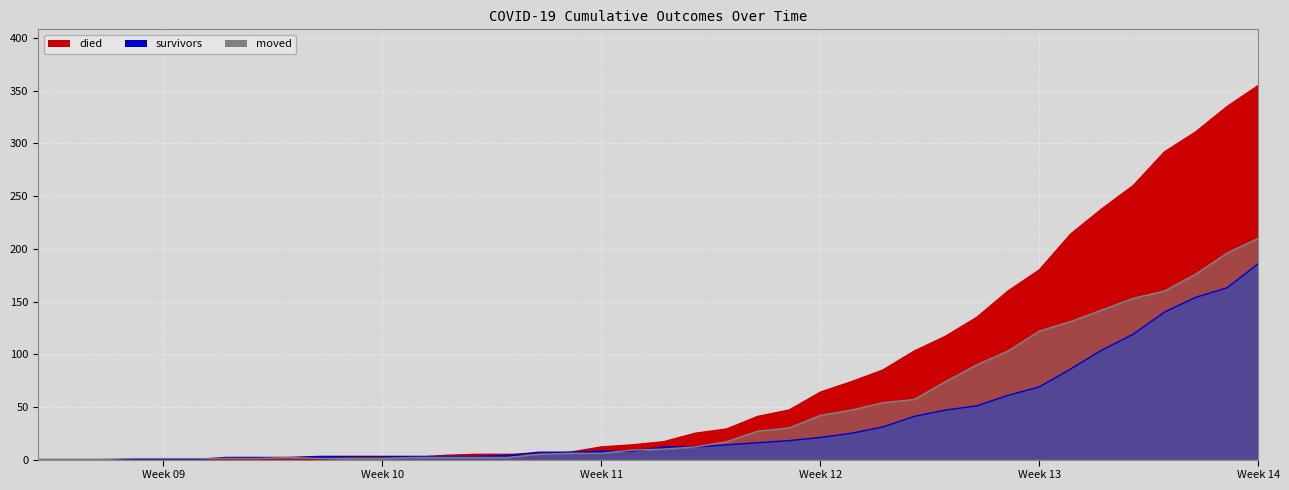

Which has a higher value, 2020-03-01 or 2020-04-04?

2020-04-04